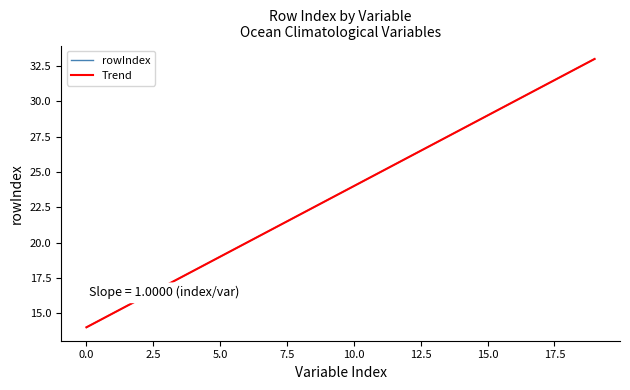

Does the chart display data point markers on the line(s)?

No